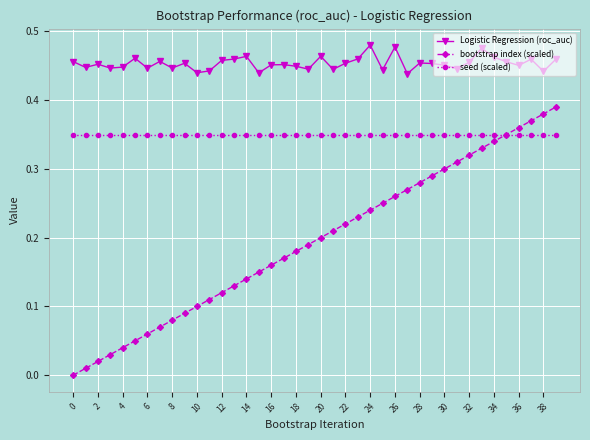

How many Logistic Regression (roc_auc) values are between 0 and 1?

40